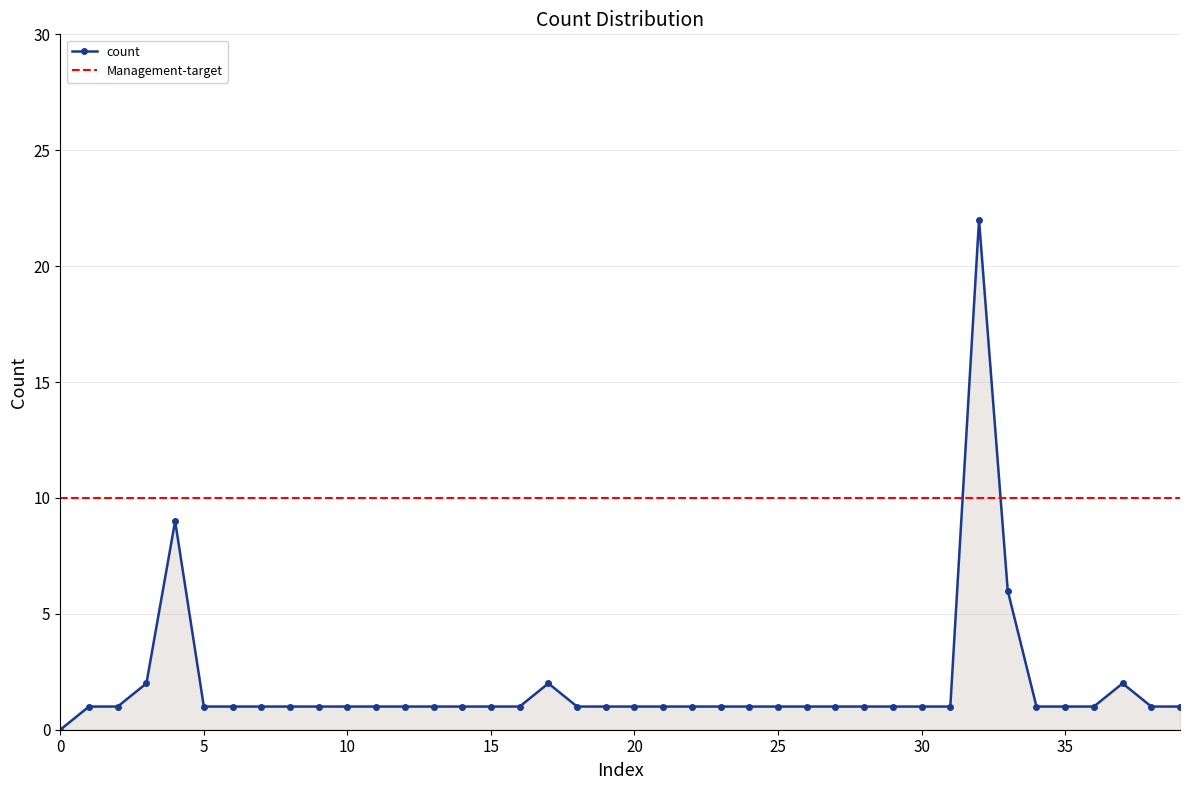

What is the value of the 21st point from the left?

1